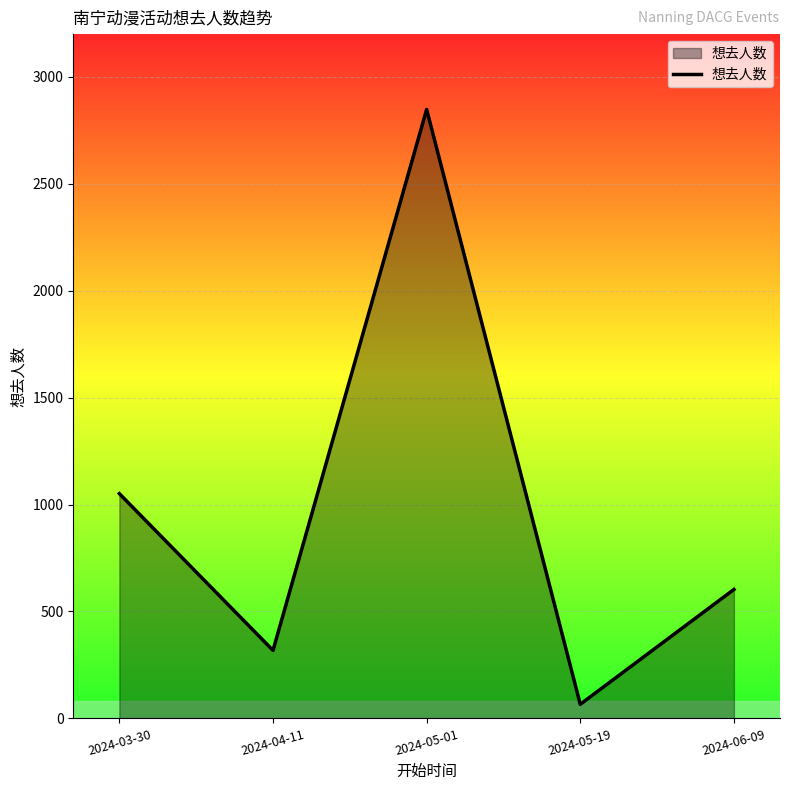

What is the change in value from 2024-03-30 to 2024-05-19?

-985